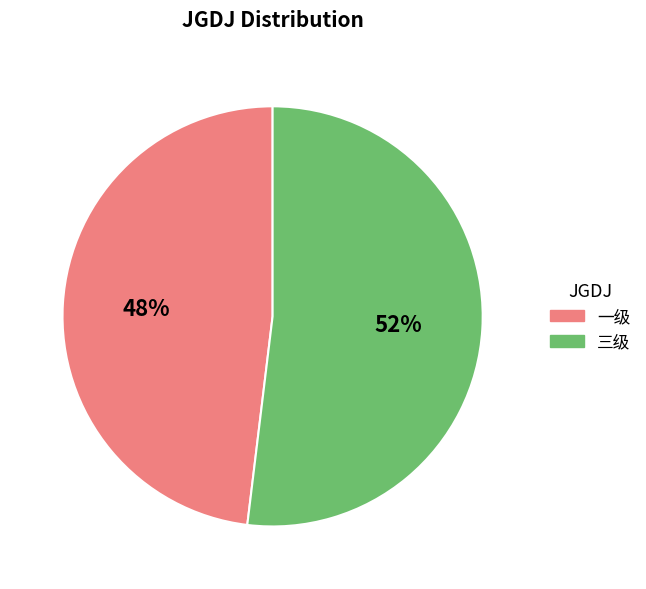

Rank the categories by value from lowest to highest.

一级, 三级